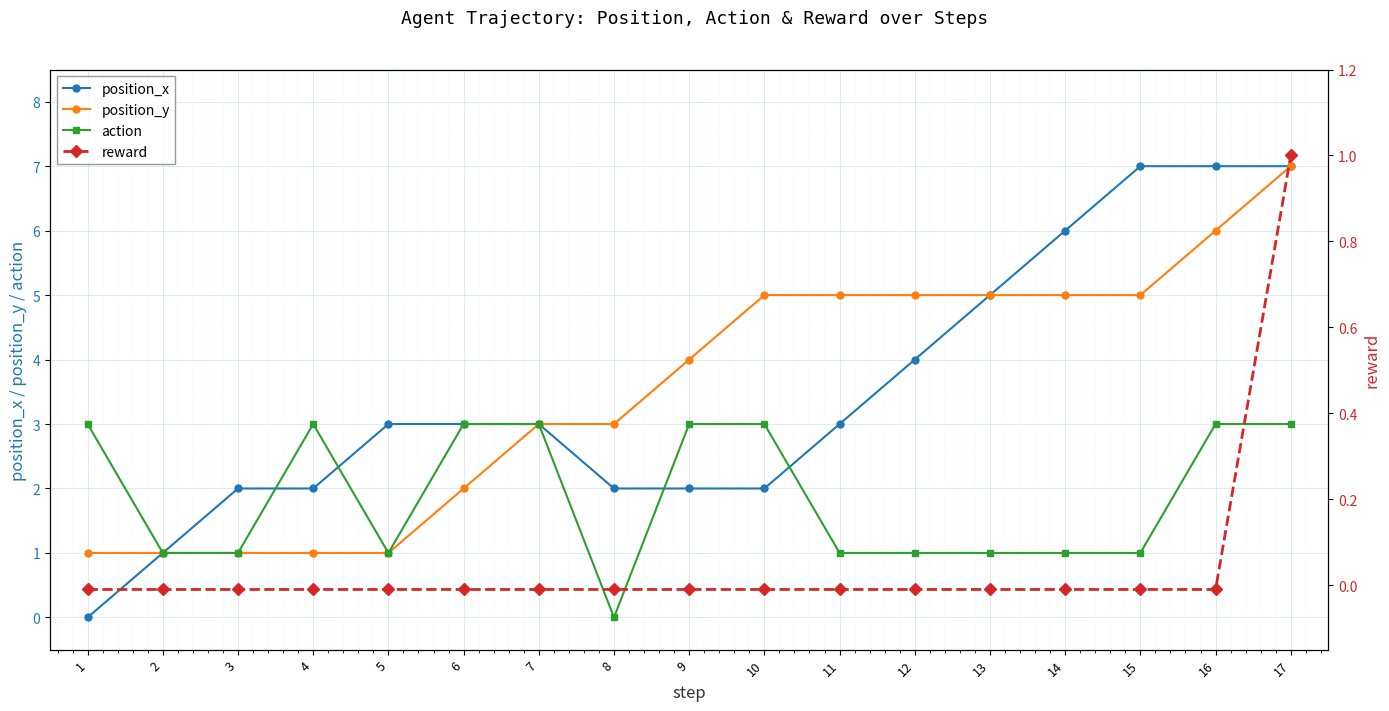

True or false: reward and position_y cross at least once.

False